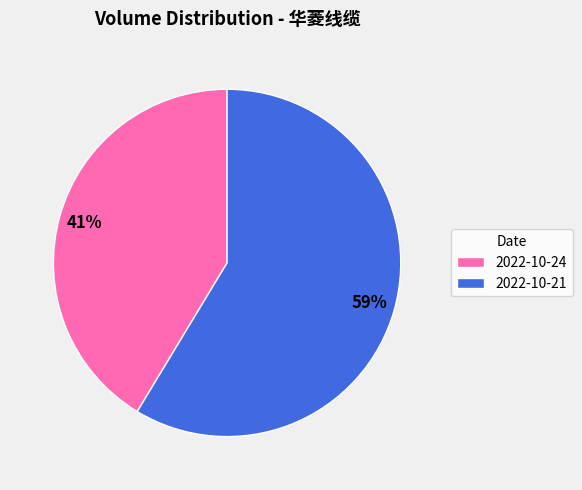

To the nearest percent, what percentage of the pie is 2022-10-24?

41%